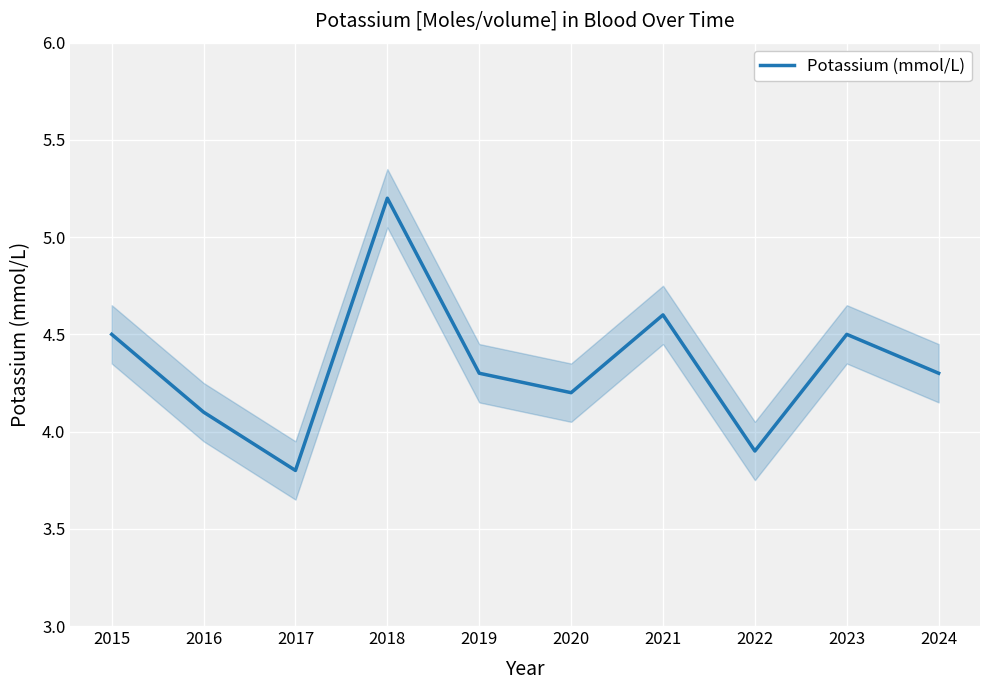

Where is the data nearest to the value 4?

2016